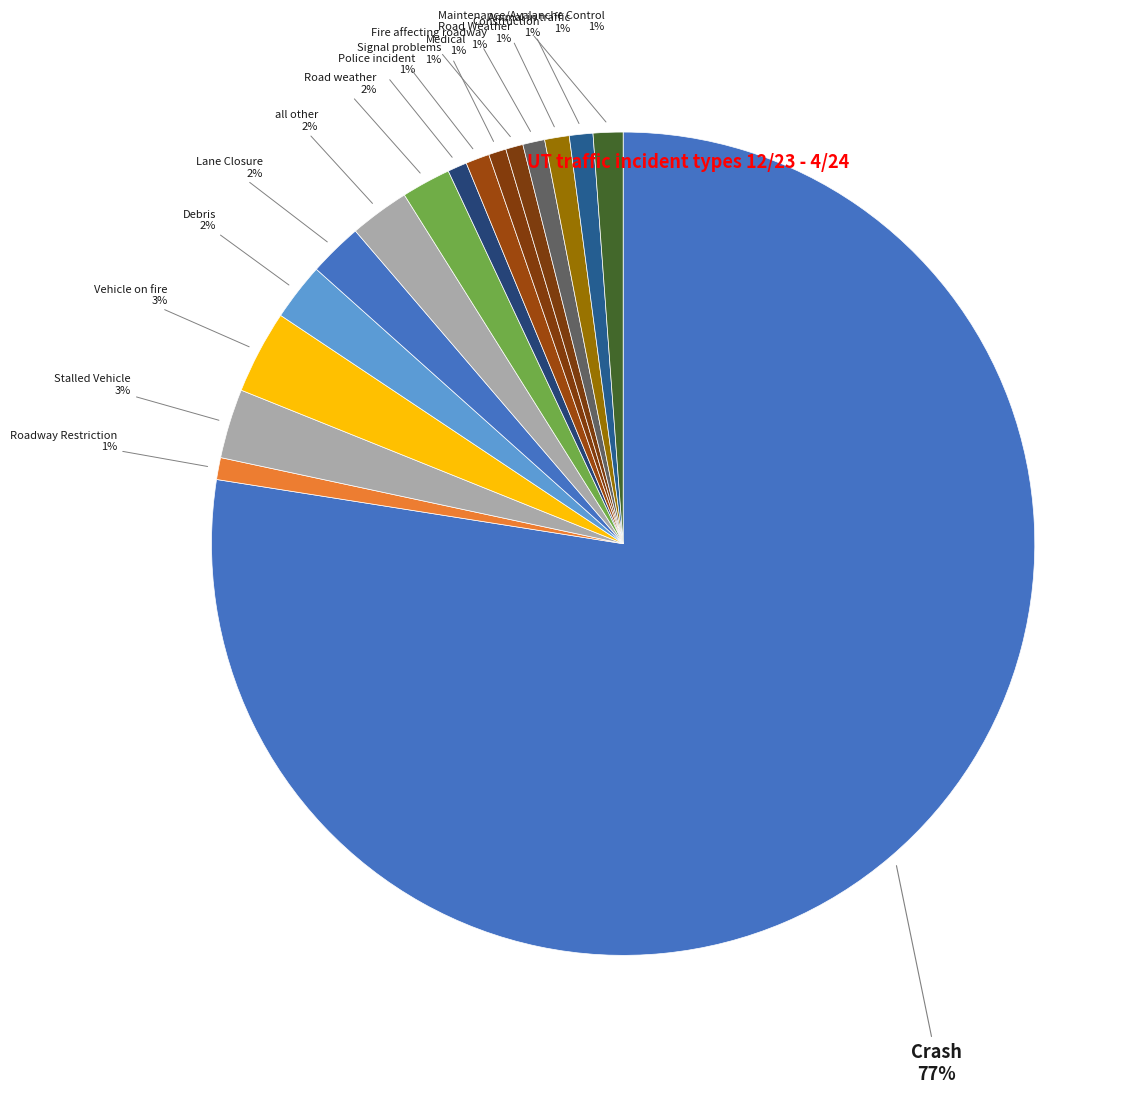

To the nearest percent, what is the difference between the largest and smallest slice percentages?

76%